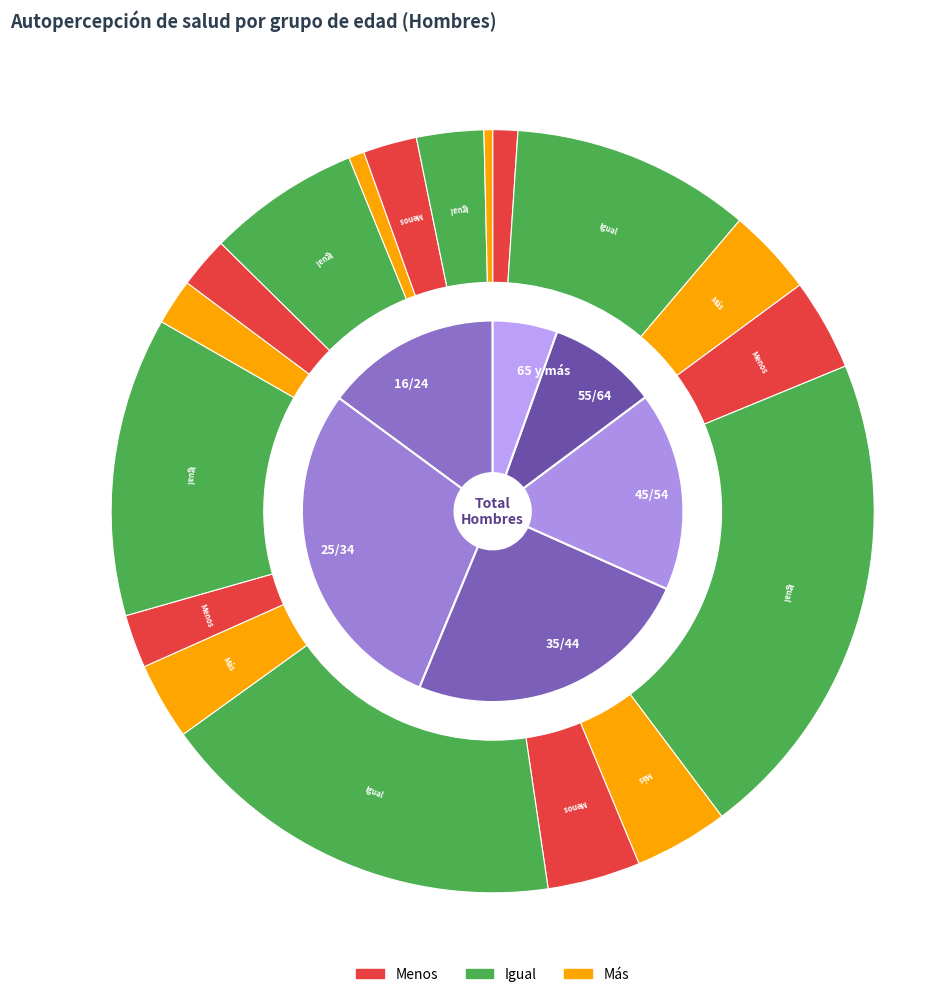

Which slice is the largest?

25/34